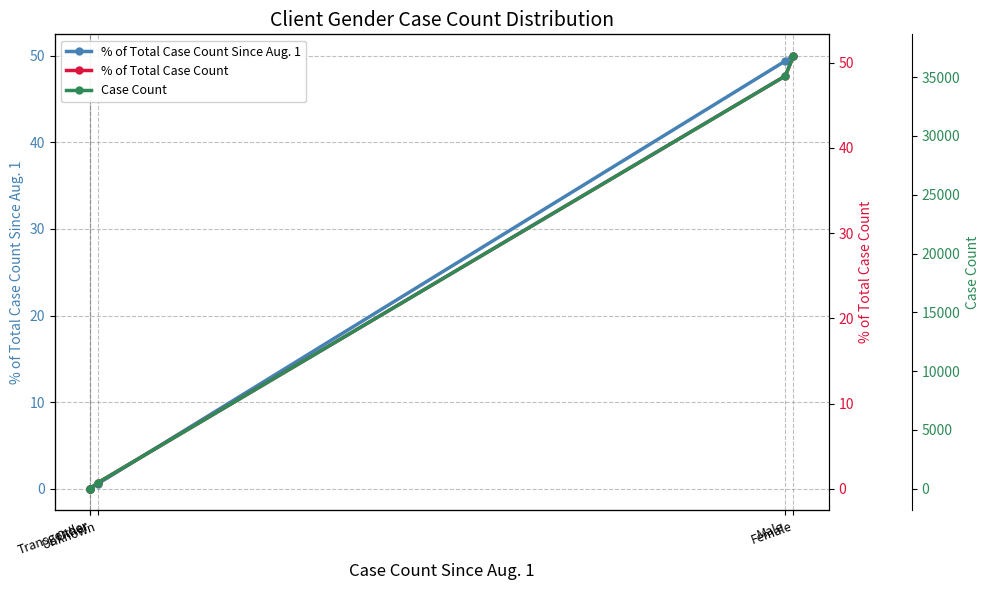

At which category is the sum across all series the highest?

Female